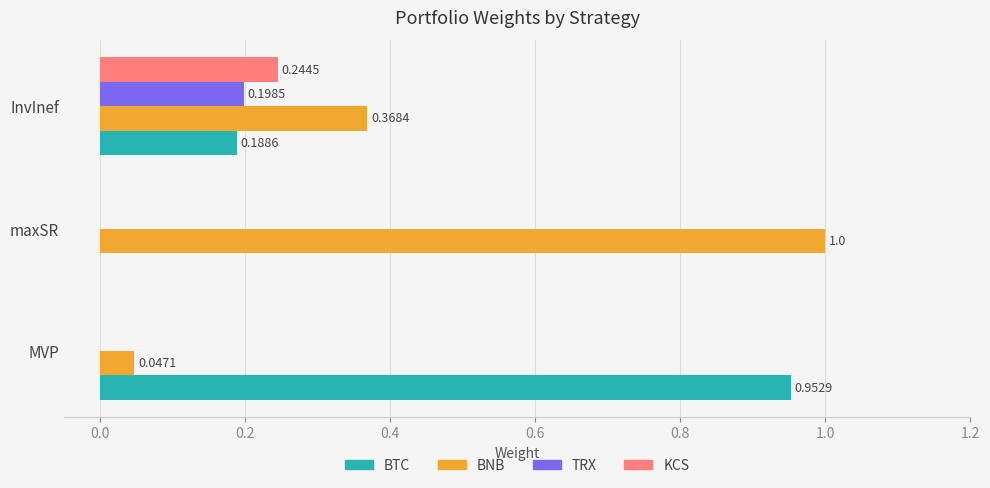

Which series changed the most between maxSR and InvInef?

BNB